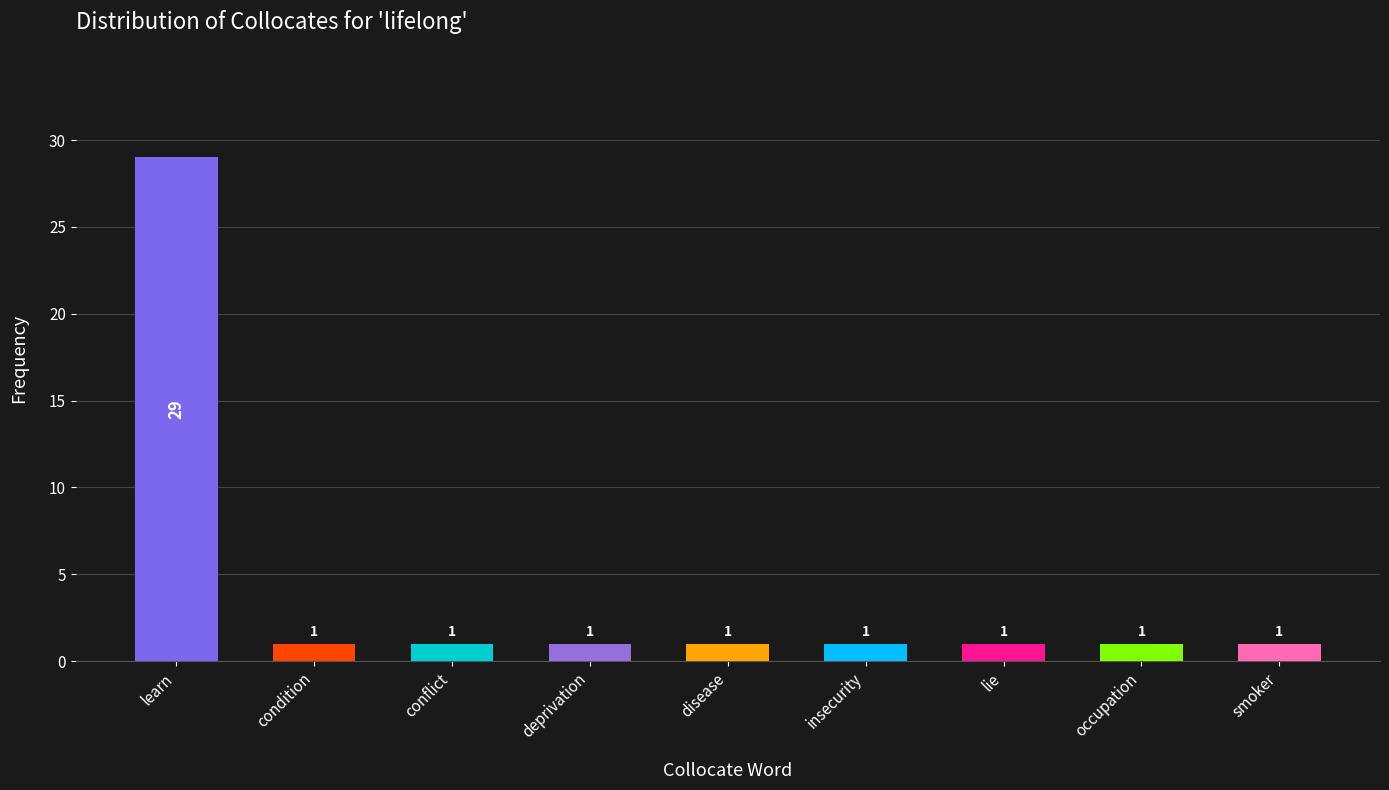

What is the ratio of the value at lie to the value at occupation?

1.0